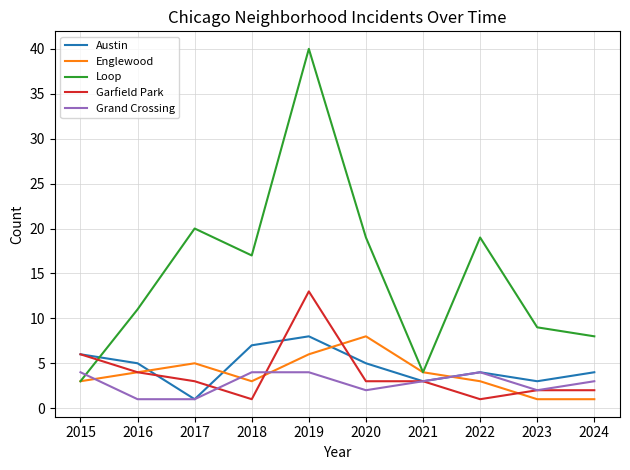

At how many categories does at least one series exceed 31?

1